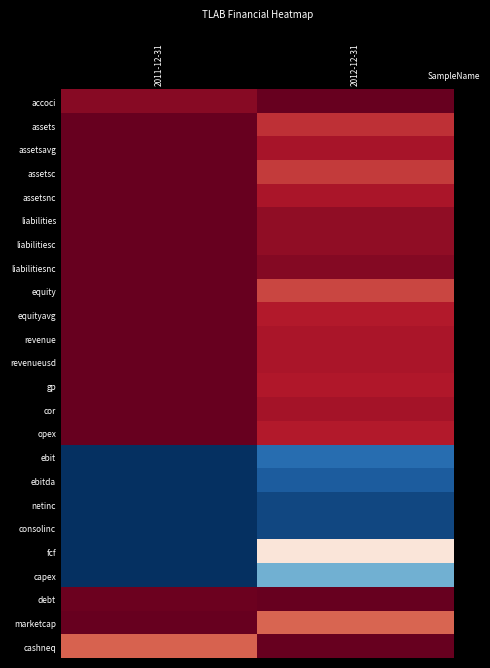

Reading right to left, transcribe all the data shown in this chart.

accoci: 2012-12-31=1.0	2011-12-31=0.9
assets: 2012-12-31=0.7	2011-12-31=1.0
assetsavg: 2012-12-31=0.8	2011-12-31=1.0
assetsc: 2012-12-31=0.7	2011-12-31=1.0
assetsnc: 2012-12-31=0.8	2011-12-31=1.0
liabilities: 2012-12-31=0.9	2011-12-31=1.0
liabilitiesc: 2012-12-31=0.9	2011-12-31=1.0
liabilitiesnc: 2012-12-31=0.9	2011-12-31=1.0
equity: 2012-12-31=0.7	2011-12-31=1.0
equityavg: 2012-12-31=0.8	2011-12-31=1.0
revenue: 2012-12-31=0.8	2011-12-31=1.0
revenueusd: 2012-12-31=0.8	2011-12-31=1.0
gp: 2012-12-31=0.8	2011-12-31=1.0
cor: 2012-12-31=0.8	2011-12-31=1.0
opex: 2012-12-31=0.8	2011-12-31=1.0
ebit: 2012-12-31=-0.8	2011-12-31=-1.0
ebitda: 2012-12-31=-0.8	2011-12-31=-1.0
netinc: 2012-12-31=-0.9	2011-12-31=-1.0
consolinc: 2012-12-31=-0.9	2011-12-31=-1.0
fcf: 2012-12-31=0.1	2011-12-31=-1.0
capex: 2012-12-31=-0.5	2011-12-31=-1.0
debt: 2012-12-31=1.0	2011-12-31=1.0
marketcap: 2012-12-31=0.6	2011-12-31=1.0
cashneq: 2012-12-31=1.0	2011-12-31=0.6